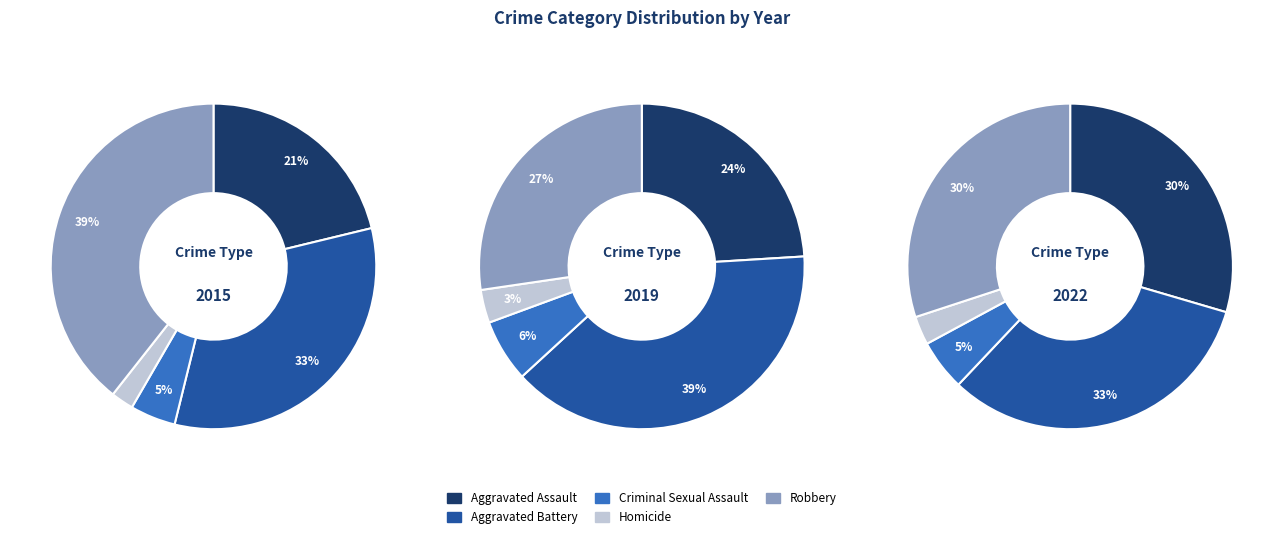

Which category has the biggest portion of the pie?

Aggravated Battery